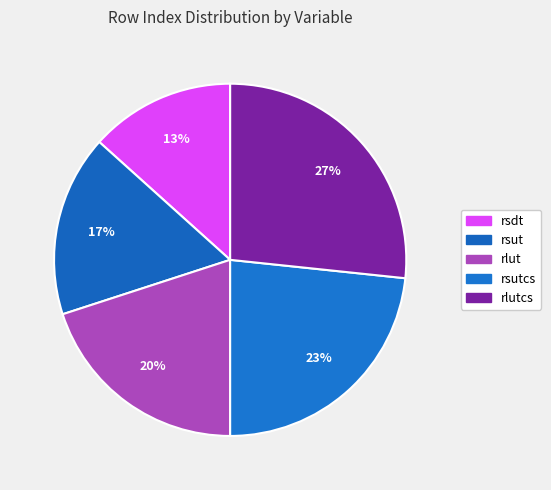

Is there any slice that represents more than half of the pie?

No